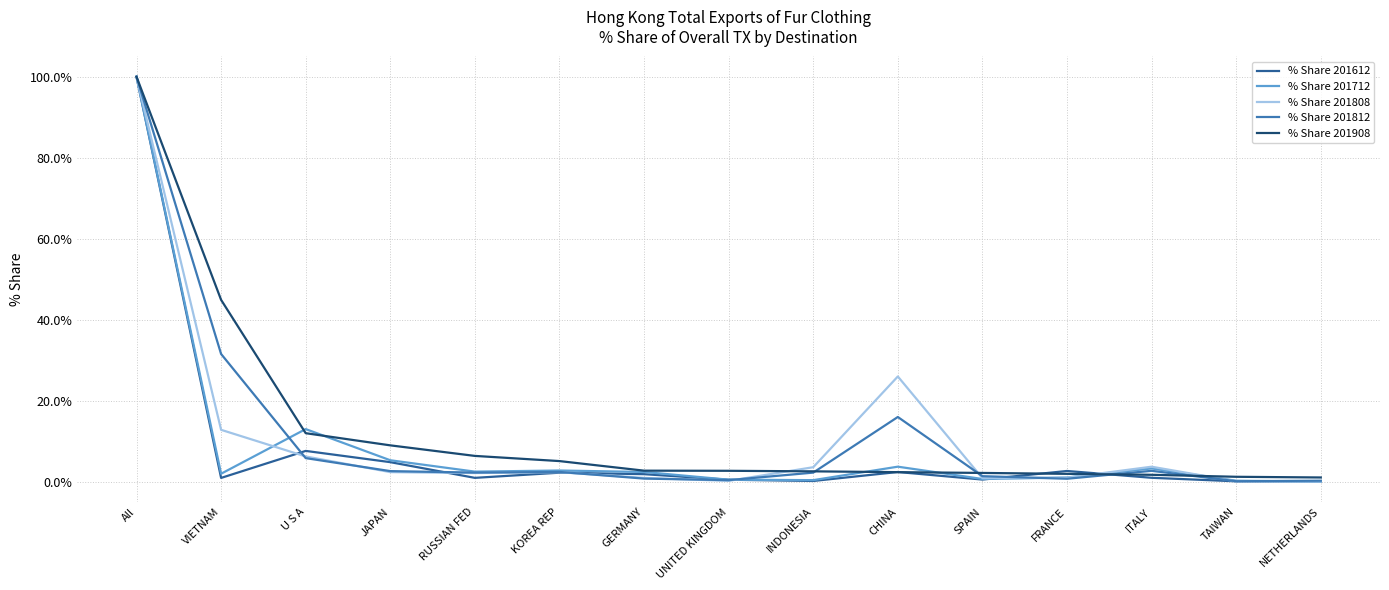

At which label is % Share 201908 closest to 50?

VIETNAM